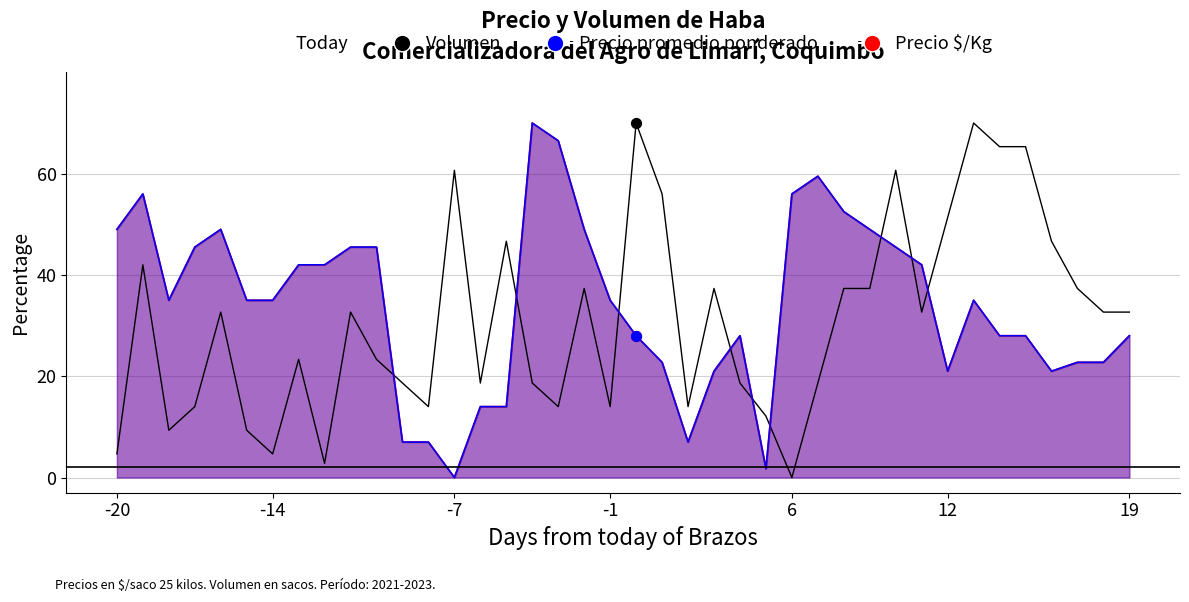

Which series has the largest total across all categories?

Precio promedio ponderado